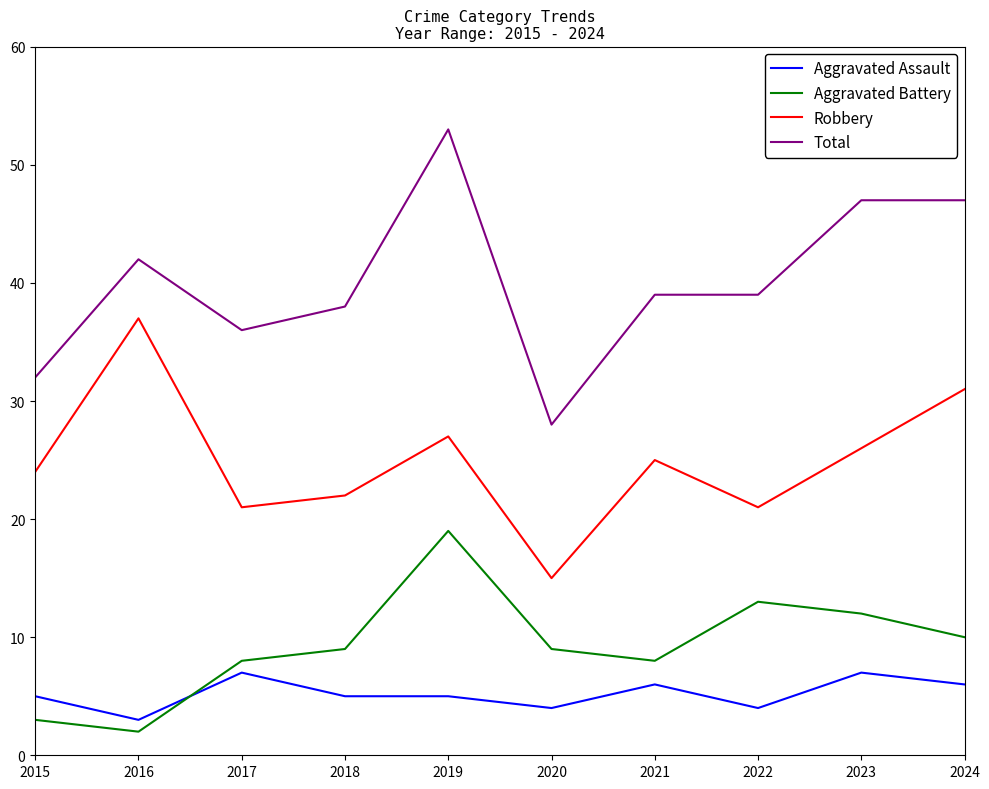

Is the value of Aggravated Assault at 2021 greater than the value of Robbery at 2015?

No